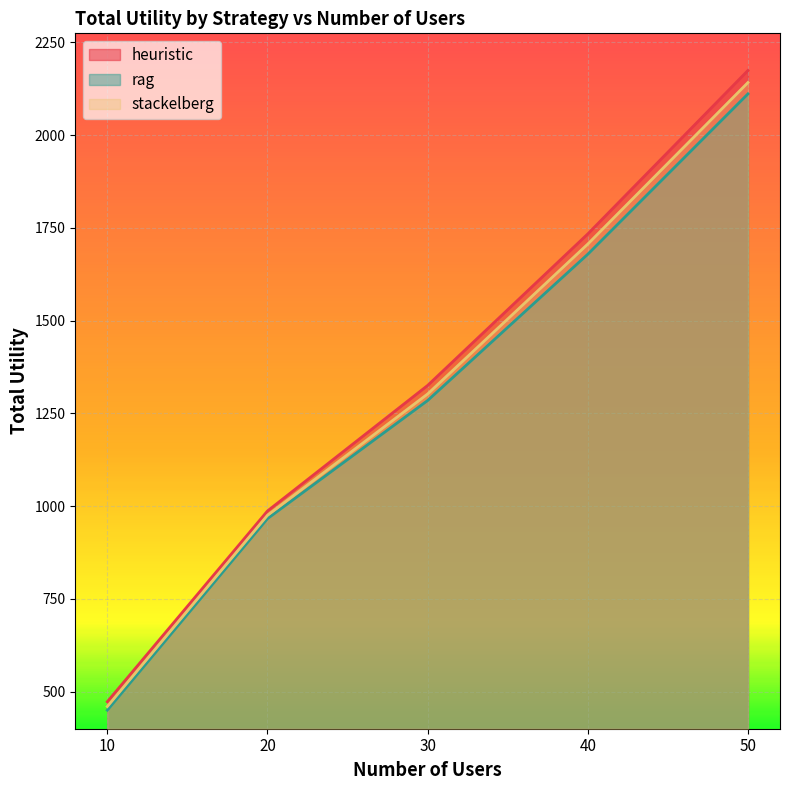

What is the difference between the maximum and minimum values in the stackelberg series?

1681.7